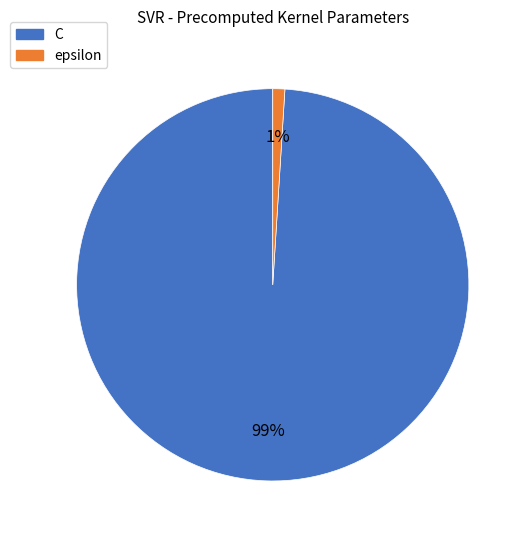

Combined, do C and epsilon account for over 50%?

Yes